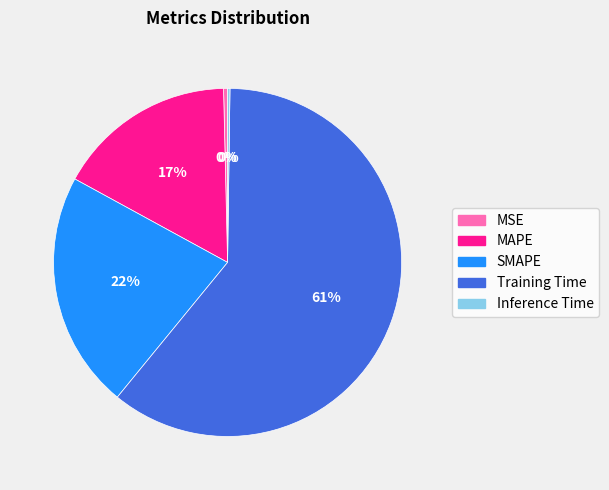

To the nearest percent, what is the combined percentage of Training Time and SMAPE?

83%